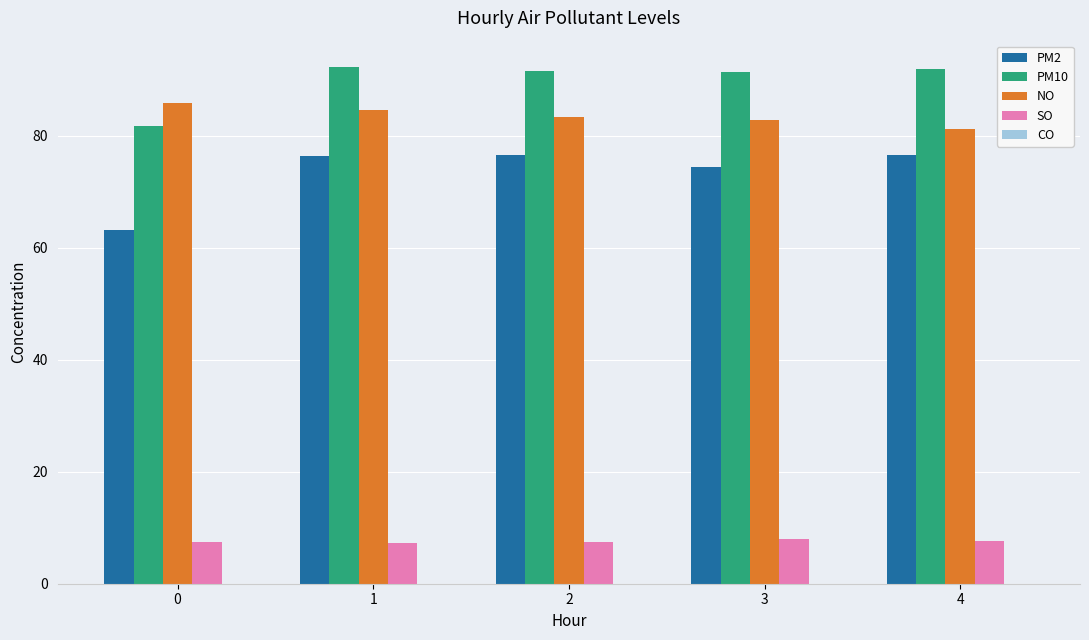

Which series changed the most between 0 and 2?

PM2